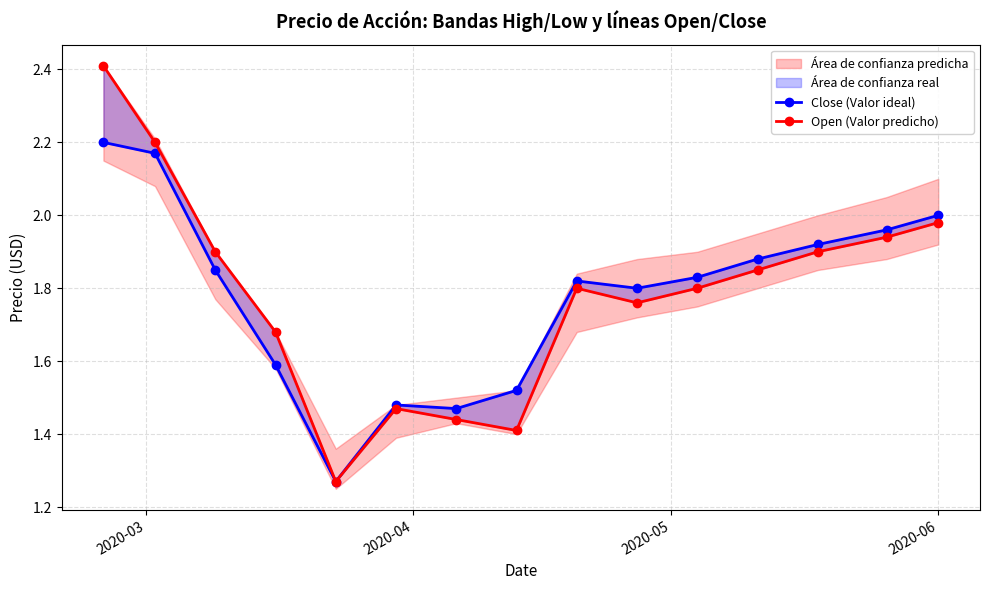

What is the difference between the maximum and second lowest values in the Open (Valor predicho) series?

1.0